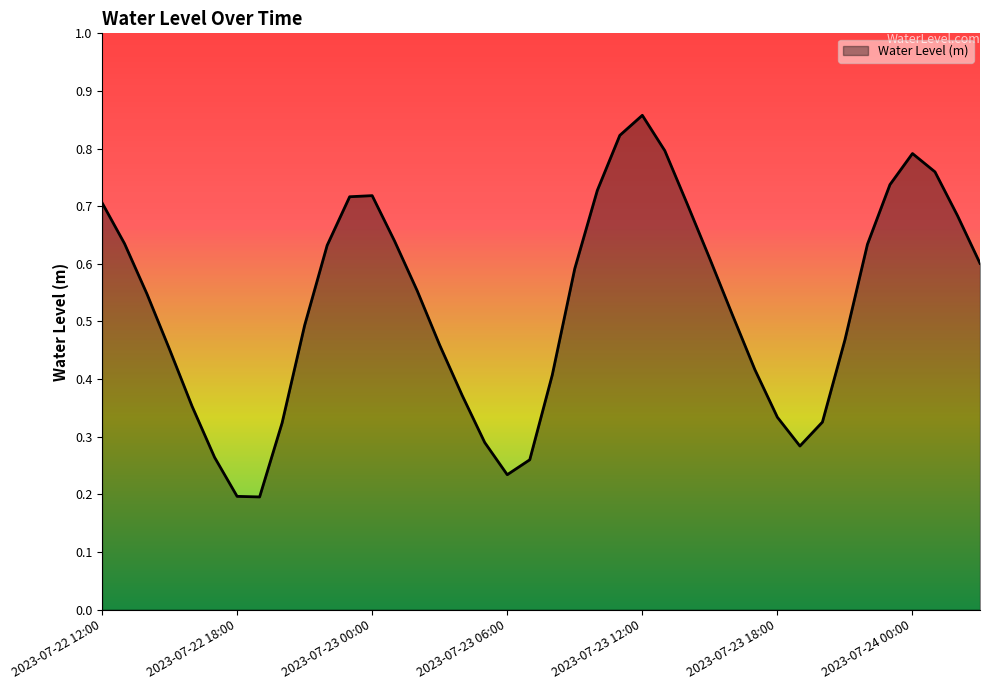

List the labels in order of value, largest first.

2023-07-23 12:00, 2023-07-23 11:00, 2023-07-23 13:00, 2023-07-24 00:00, 2023-07-24 01:00, 2023-07-23 23:00, 2023-07-23 10:00, 2023-07-23 00:00, 2023-07-22 23:00, 2023-07-22 12:00, 2023-07-23 14:00, 2023-07-24 02:00, 2023-07-23 01:00, 2023-07-22 13:00, 2023-07-23 22:00, 2023-07-22 22:00, 2023-07-23 15:00, 2023-07-24 03:00, 2023-07-23 09:00, 2023-07-23 02:00, 2023-07-22 14:00, 2023-07-23 16:00, 2023-07-22 21:00, 2023-07-23 21:00, 2023-07-23 03:00, 2023-07-22 15:00, 2023-07-23 17:00, 2023-07-23 08:00, 2023-07-23 04:00, 2023-07-22 16:00, 2023-07-23 18:00, 2023-07-23 20:00, 2023-07-22 20:00, 2023-07-23 05:00, 2023-07-23 19:00, 2023-07-22 17:00, 2023-07-23 07:00, 2023-07-23 06:00, 2023-07-22 18:00, 2023-07-22 19:00